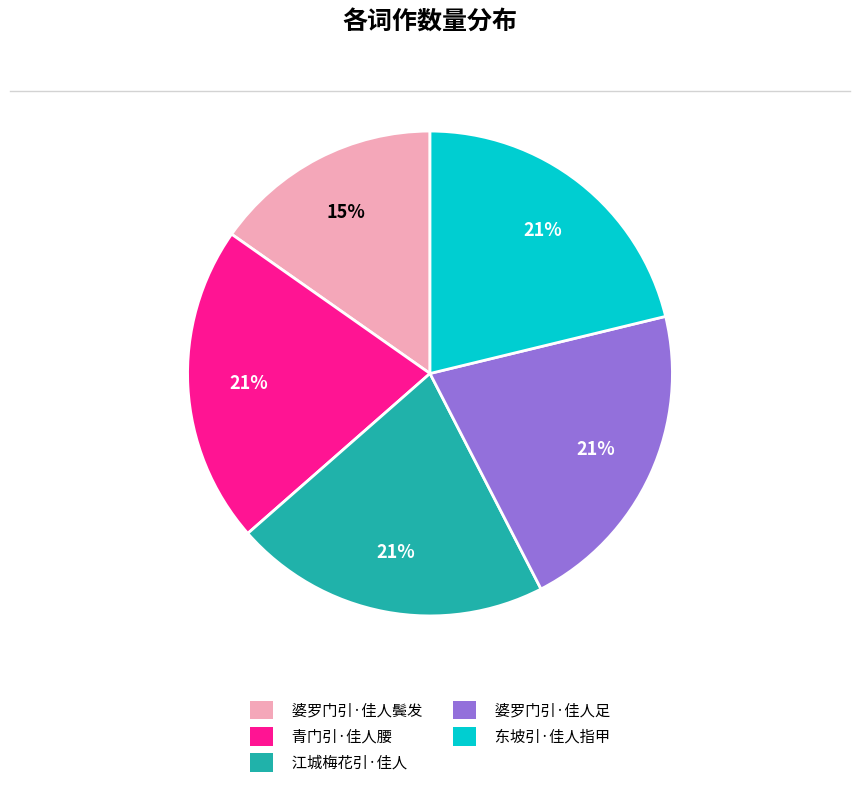

Which category has the smallest portion of the pie?

婆罗门引·佳人鬓发